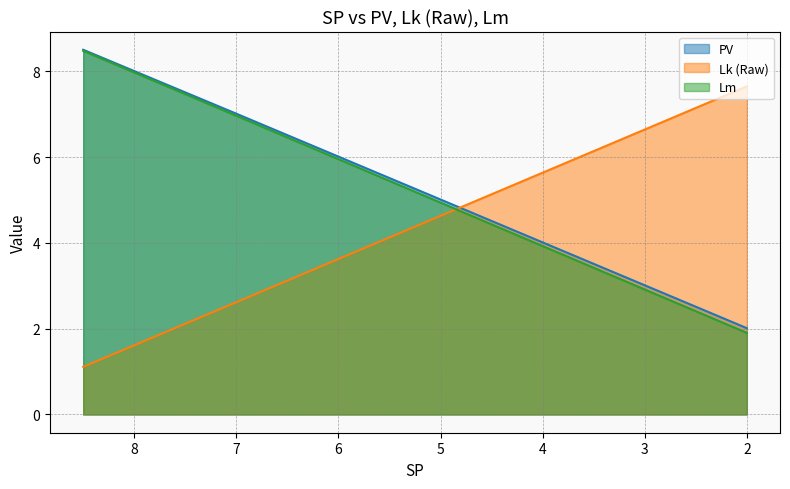

What is the difference between the Lm values at 7.0 and 3.0?

4.1